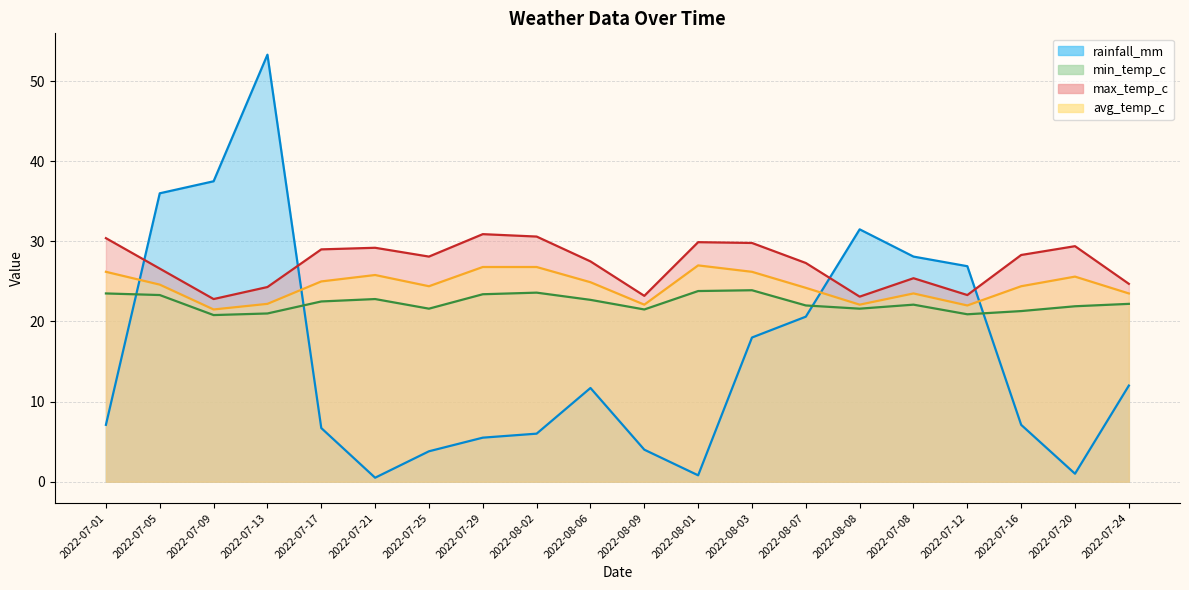

True or false: min_temp_c and max_temp_c cross at least once.

False